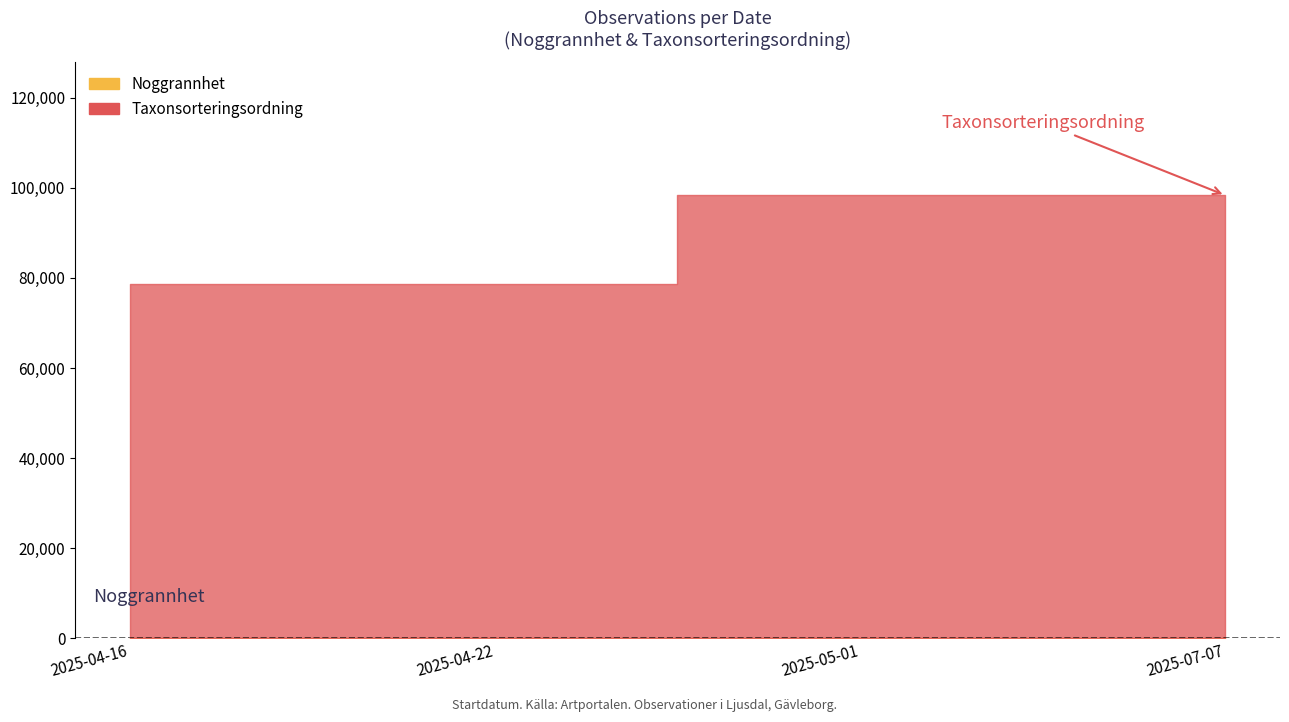

At how many categories does at least one series exceed 69467?

4